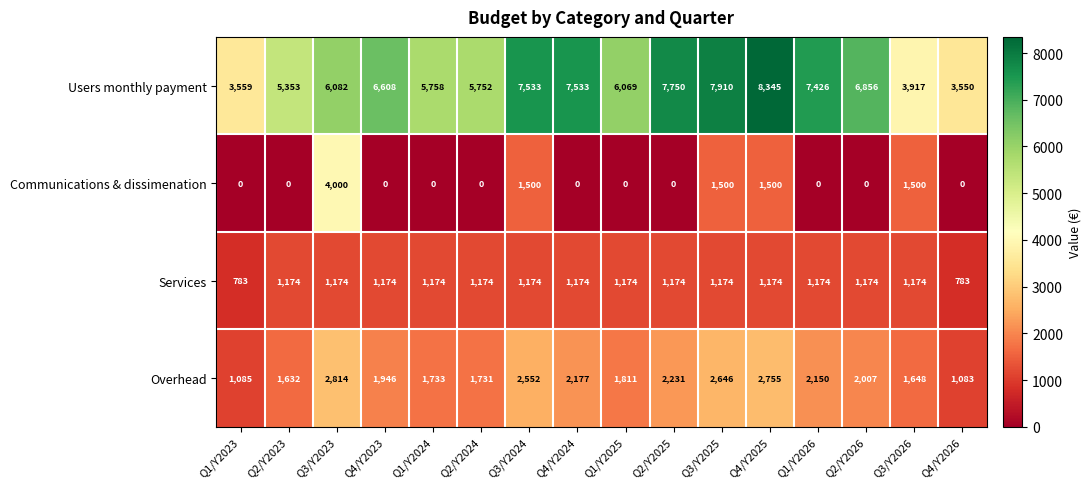

Rank the series at Q1/Y2026 from highest to lowest value.

Users monthly payment, Overhead, Services, Communications & dissimenation